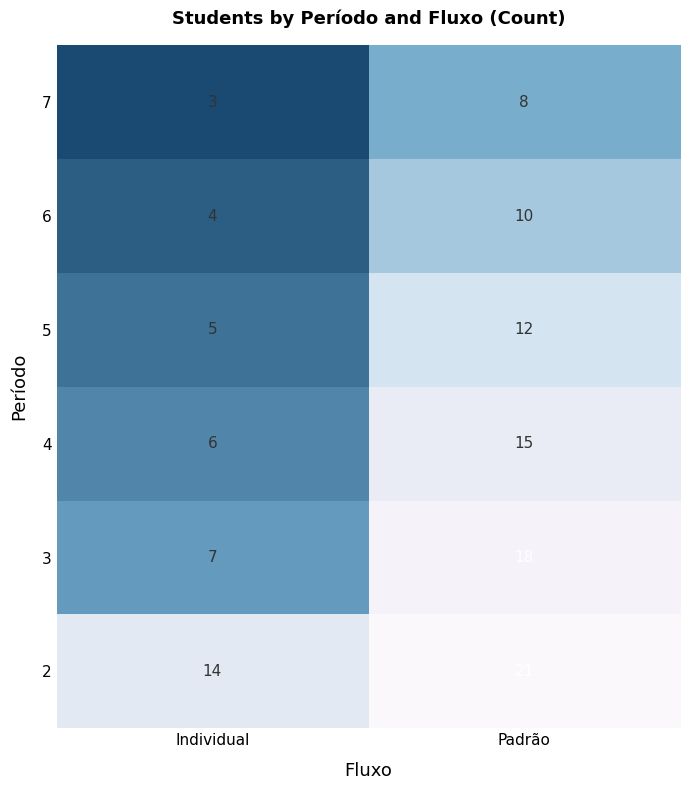

What is the difference between the maximum and minimum values in the 3 series?

11